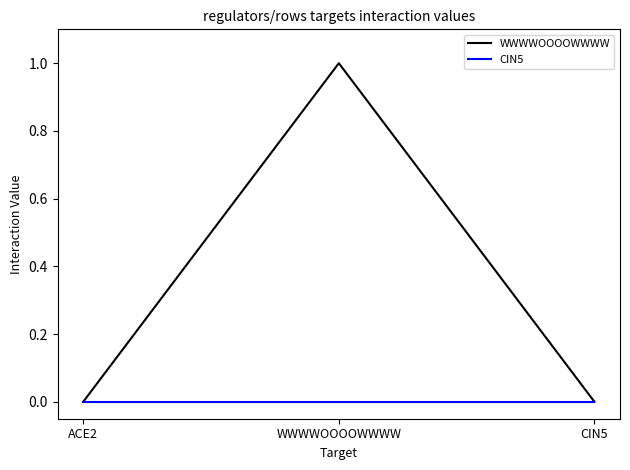

At which category is the sum across all series the highest?

WWWWOOOOWWWW